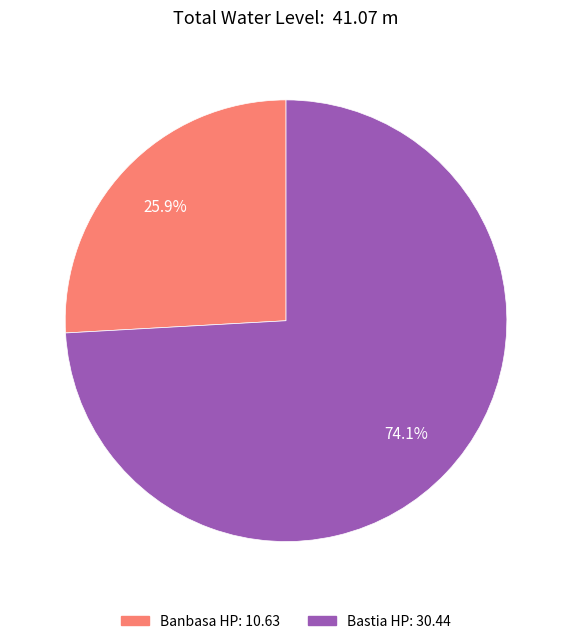

To the nearest percent, what percentage of the pie is Bastia HP?

74%